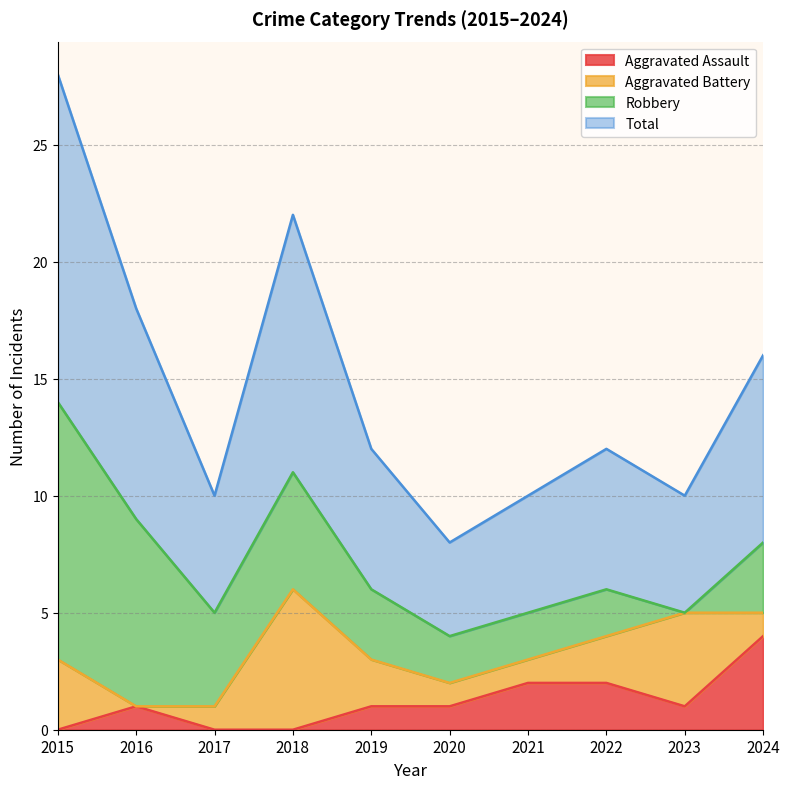

What are all the series names shown in the legend?

Aggravated Assault, Aggravated Battery, Robbery, Total